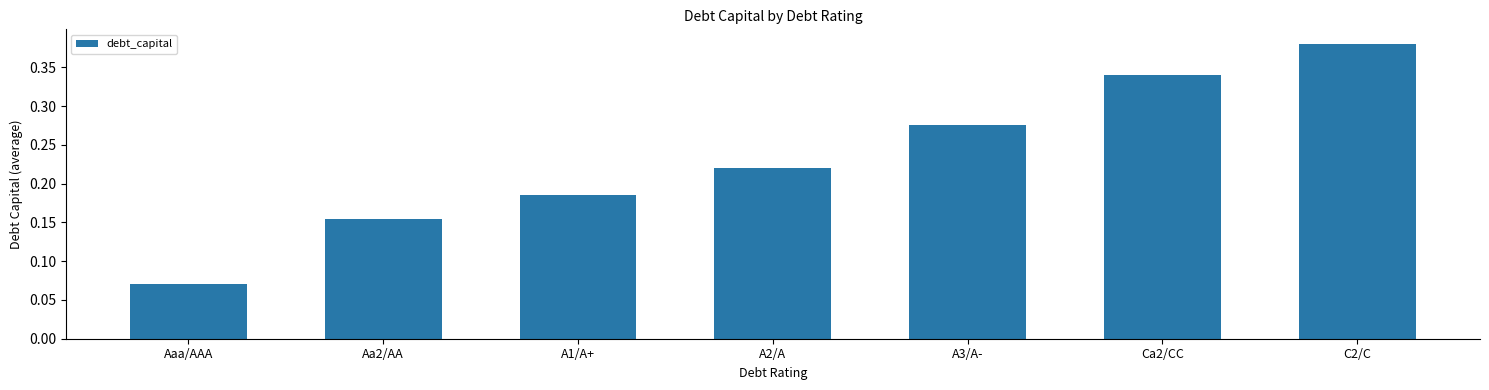

Does the chart contain any negative values?

No